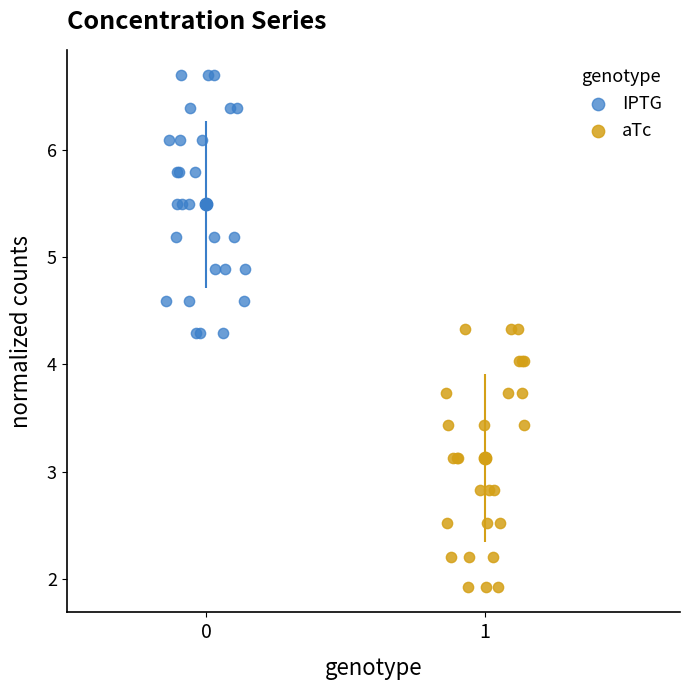

Which series reaches the maximum Y coordinate?

IPTG